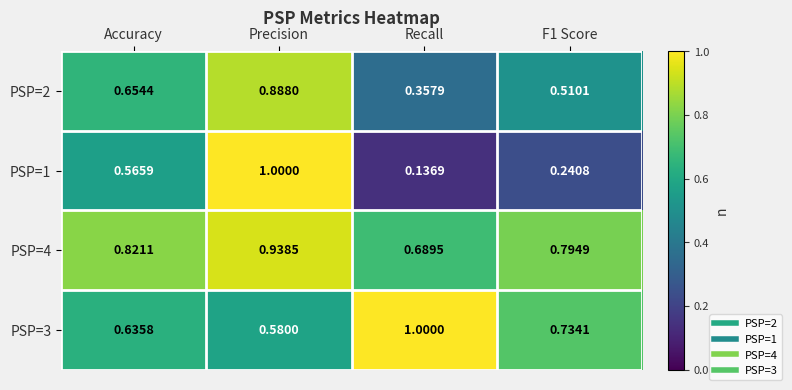

Which label corresponds to the smallest value in the chart?

Recall